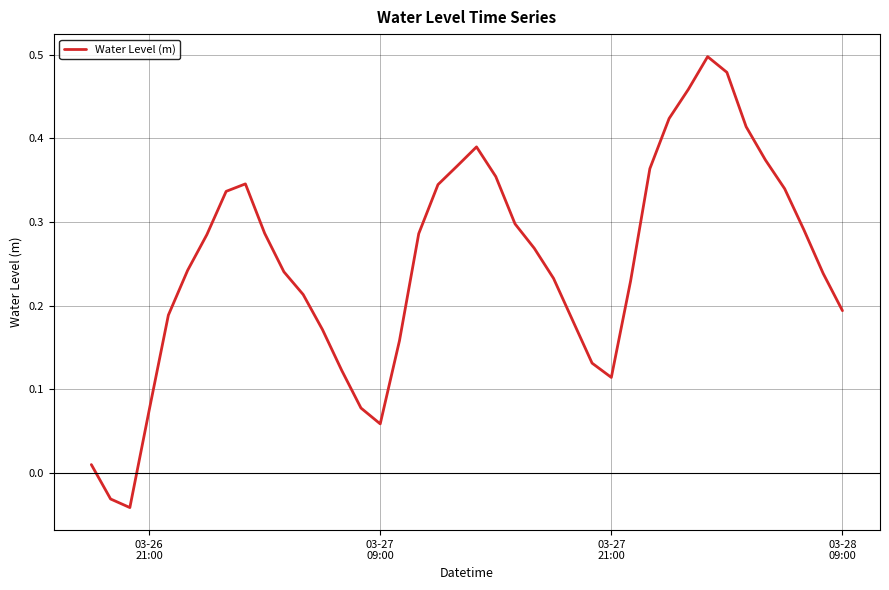

True or false: the data has more than 1 interior local peaks.

True